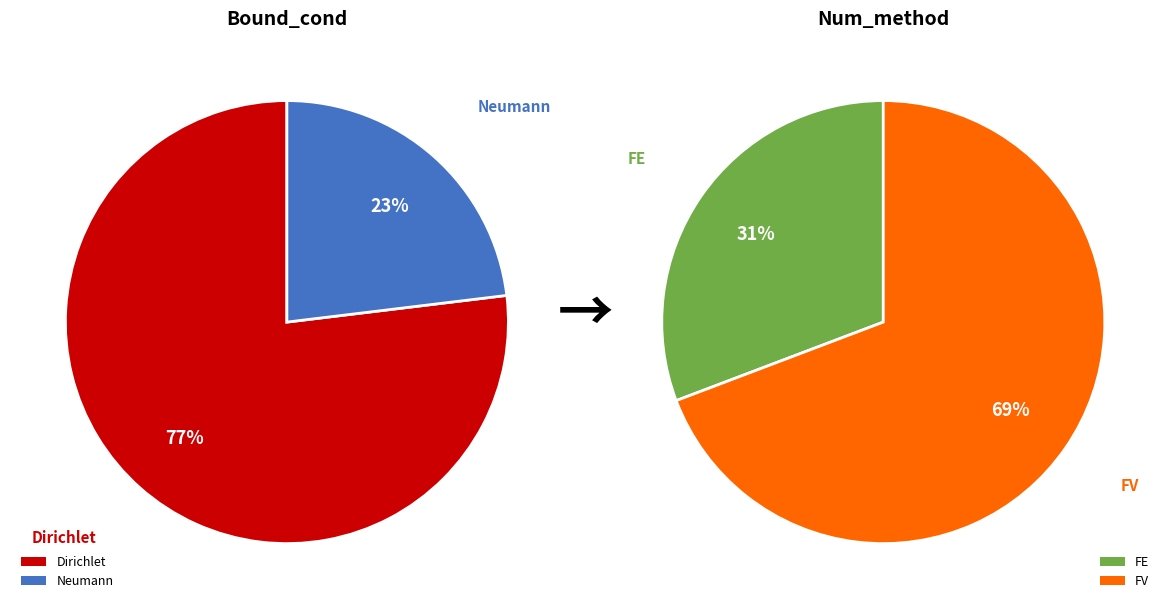

To the nearest percent, what portion does Dirichlet represent?

77%